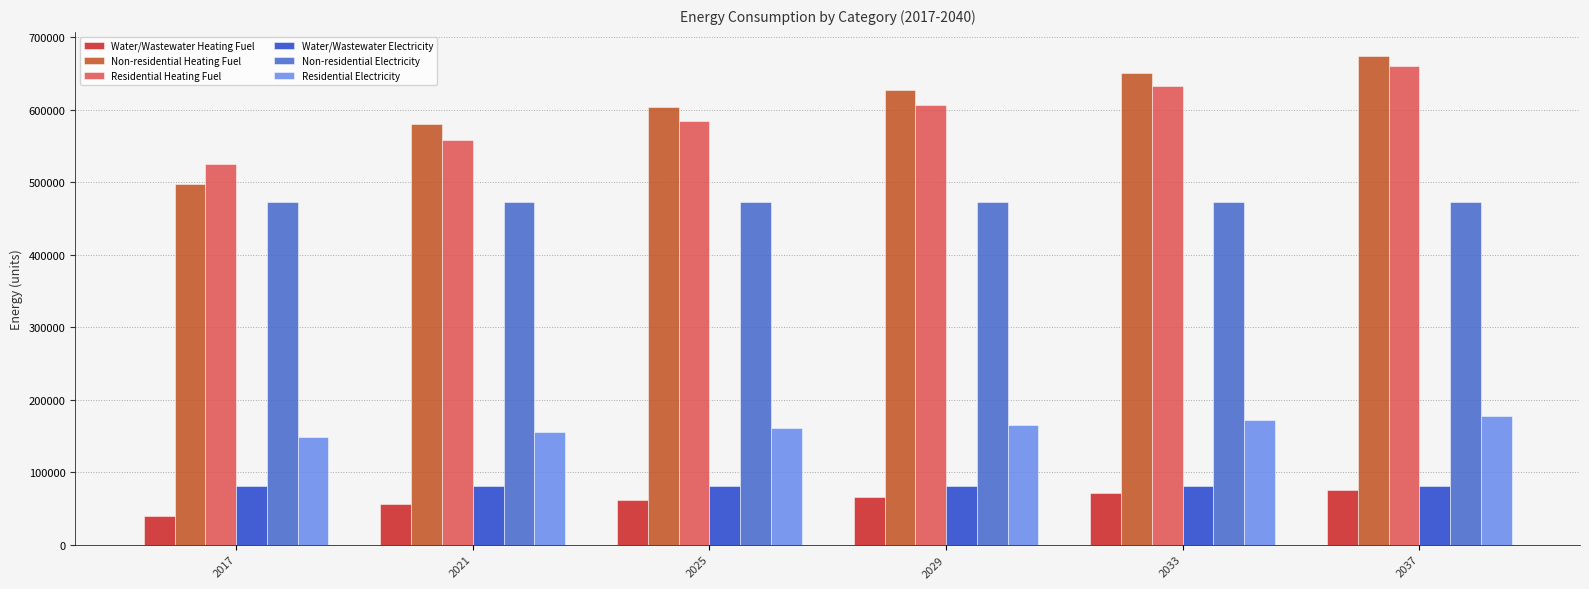

The value of Water/Wastewater Heating Fuel at 2025 is 104157.1. True or false?

False